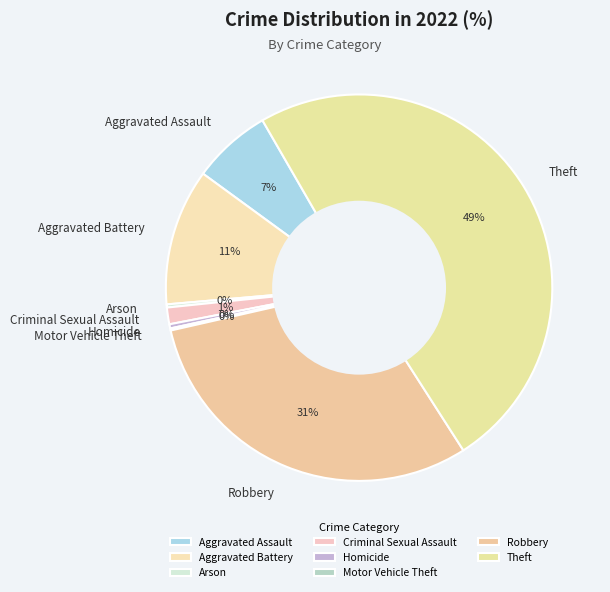

True or false: Robbery accounts for 31% of the total.

True